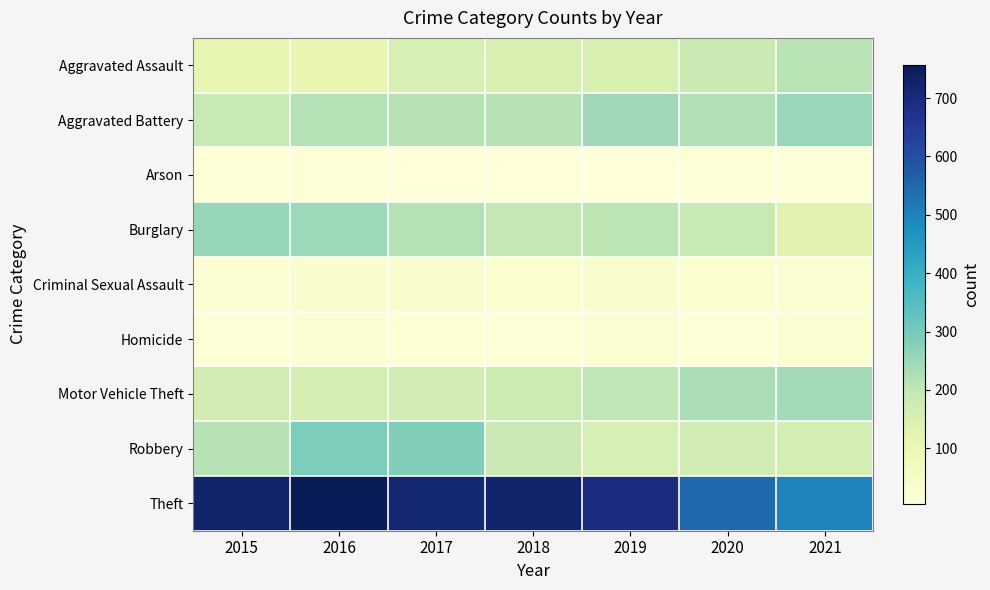

What is the difference between the highest and lowest values at 2021?

487